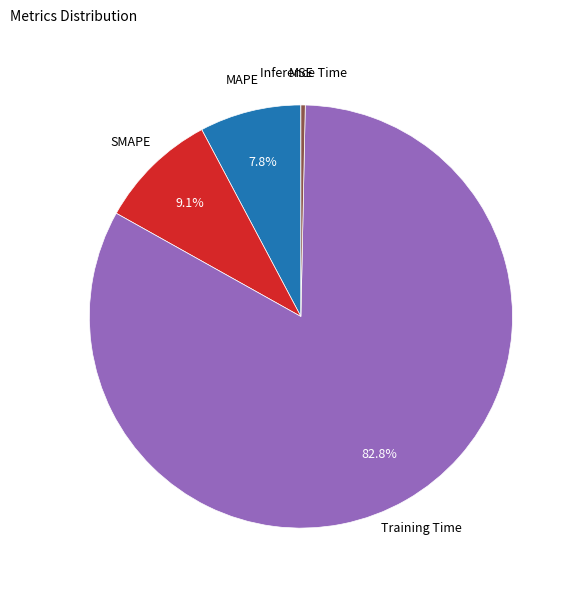

Combined, do MAPE and Training Time account for over 50%?

Yes